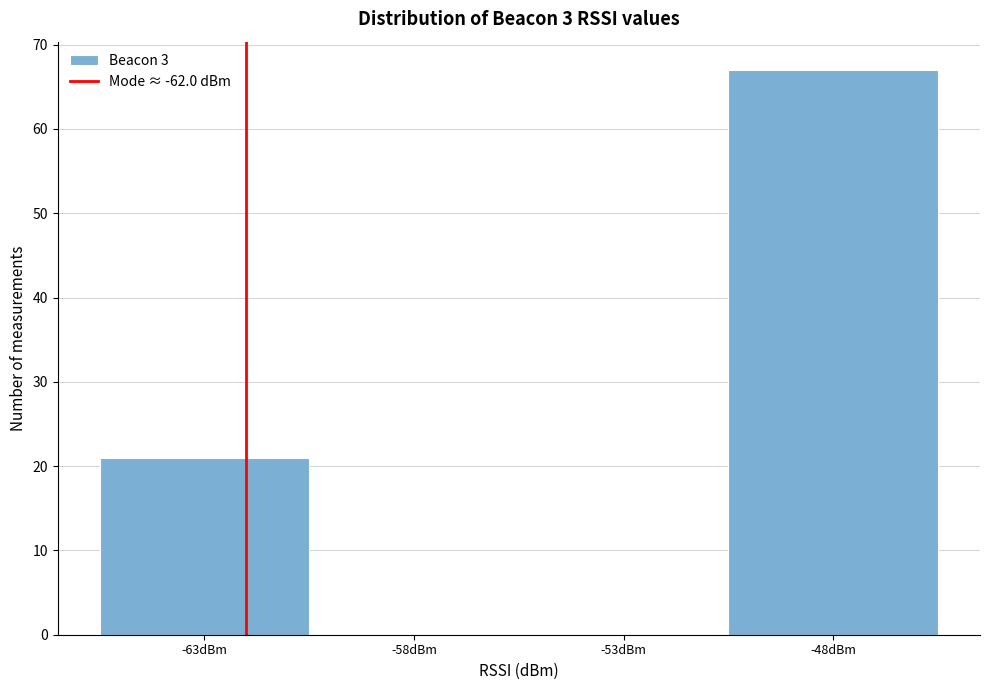

Which range on the x-axis has the tallest bar?

-50.5 to -45.5